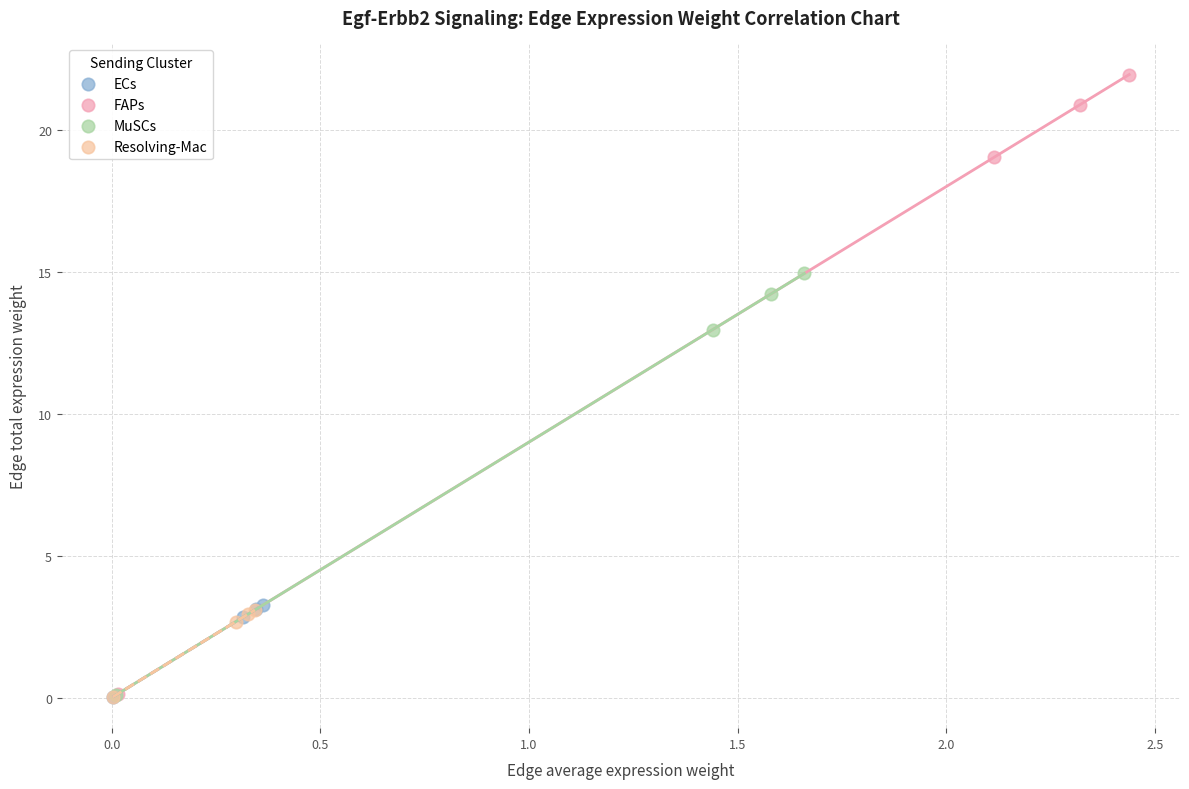

Which series reaches the maximum Y coordinate?

FAPs